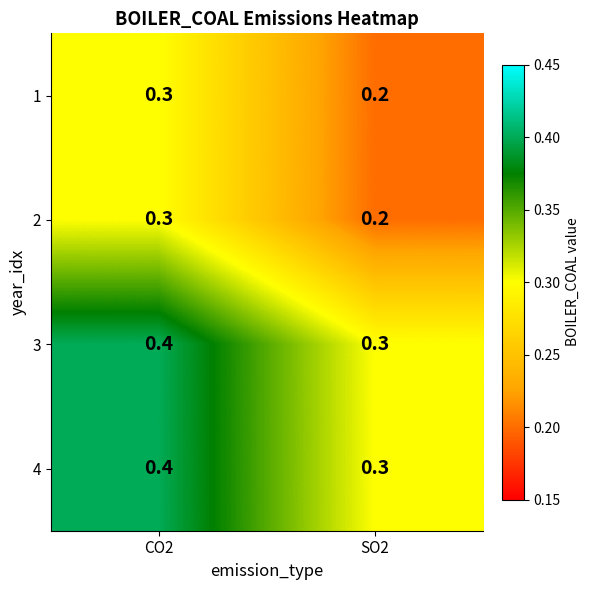

What is the sum of all 2 values?

0.5